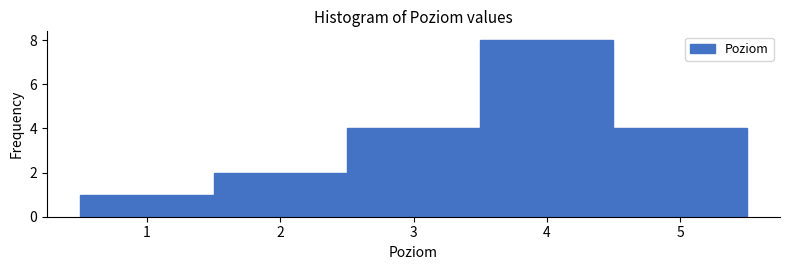

What is the height of the bar covering 4.5 to 5.5 on the x-axis? The values are not printed on the chart, so give them approximately, as read against the axis.

4